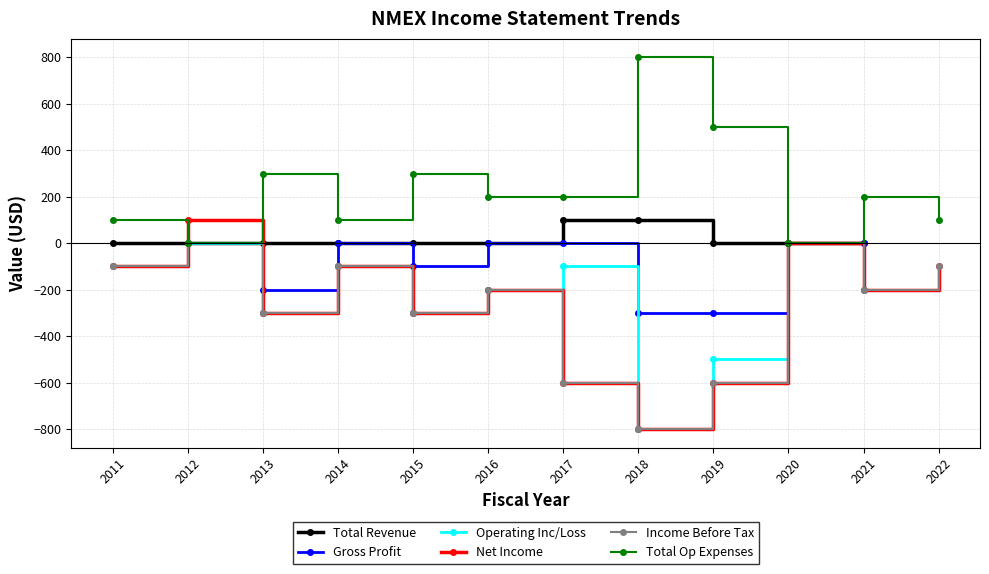

True or false: Total Op Expenses has more than 0 points higher than both neighbors.

True